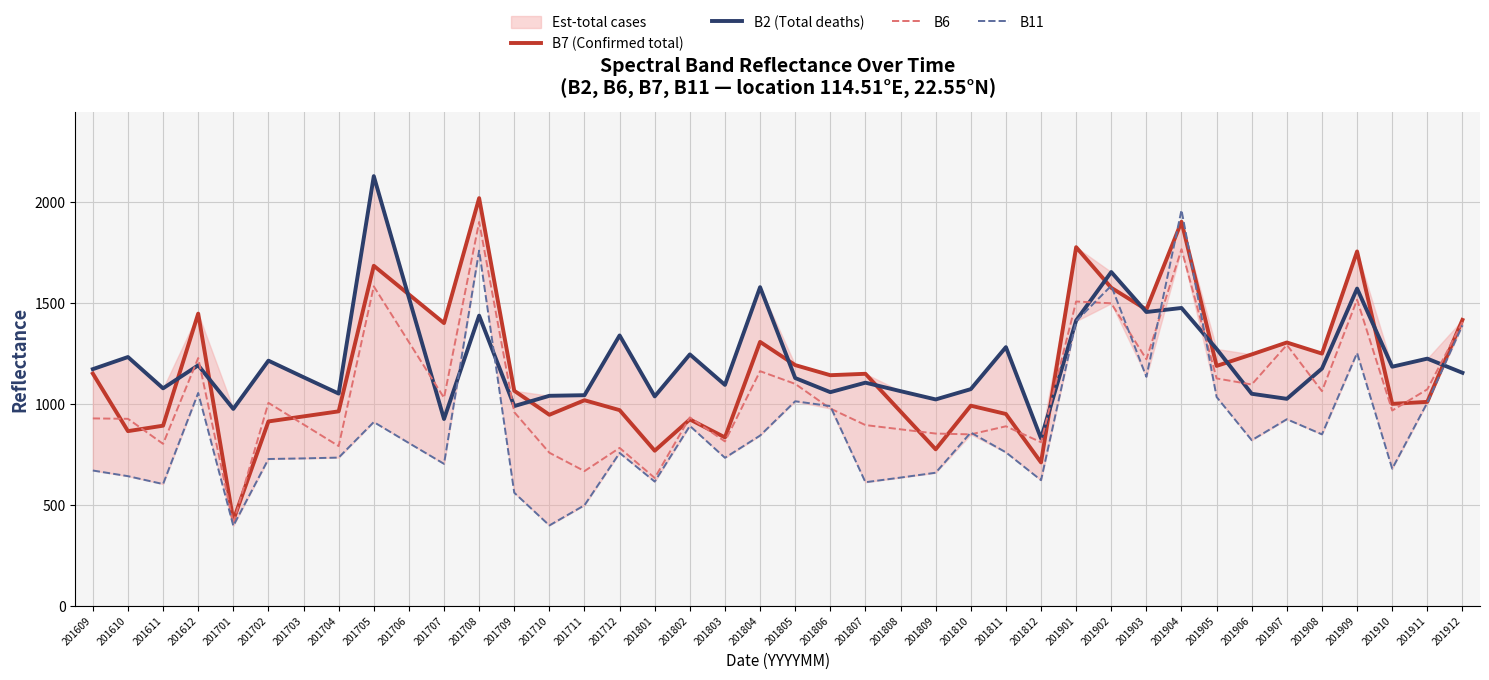

What is the approximate value of B7 (Confirmed total) at 201701?

424